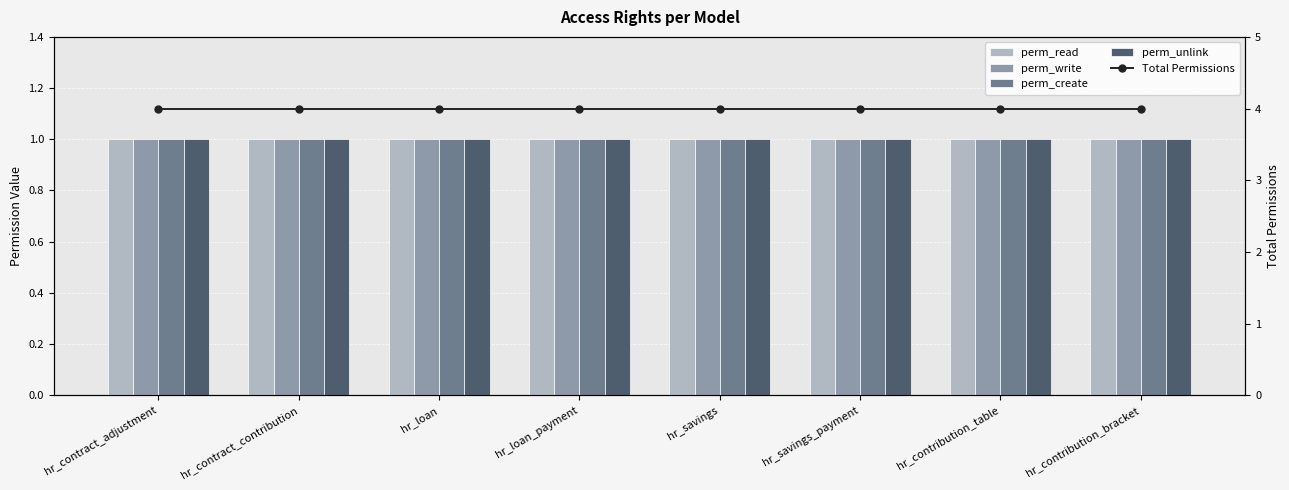

What is the label of the 1st bar from the right?

hr_contribution_bracket